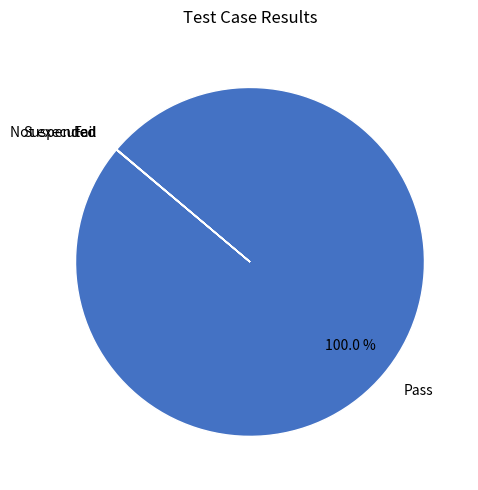

The Pass slice represents 91% of the pie. True or false?

False